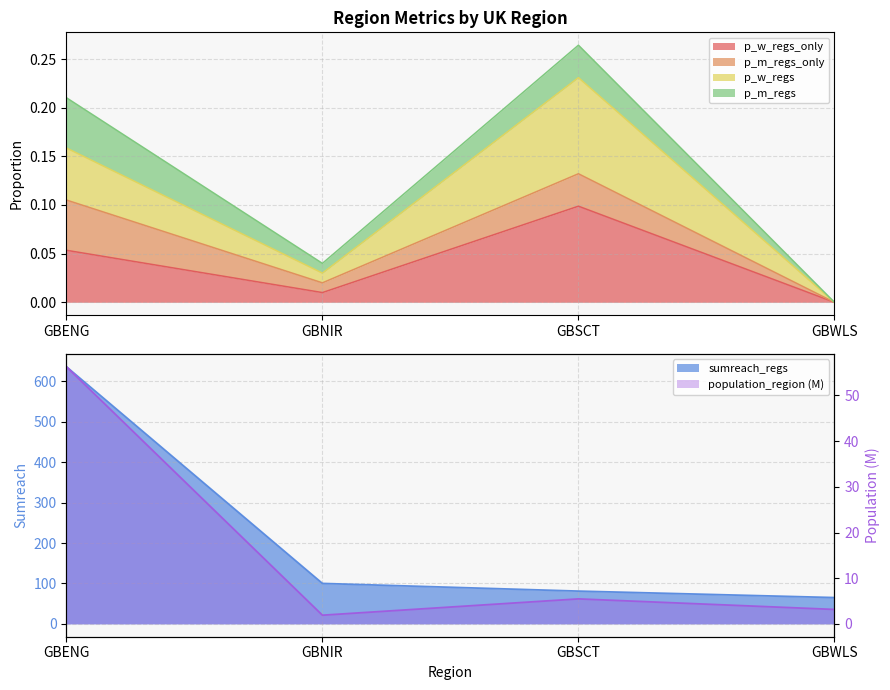

True or false: sumreach_regs and p_w_regs cross at least once.

False